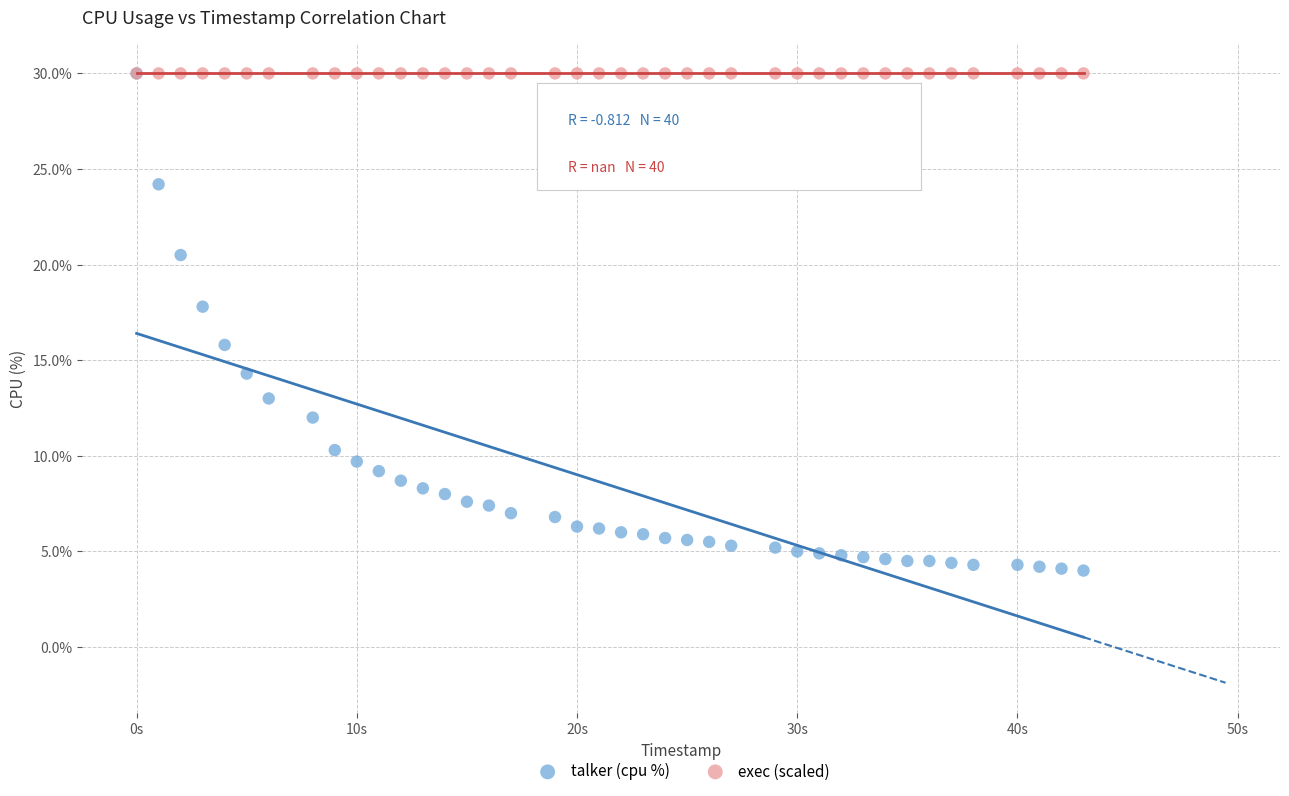

Across all series, what Y value is closest to 17?

17.8